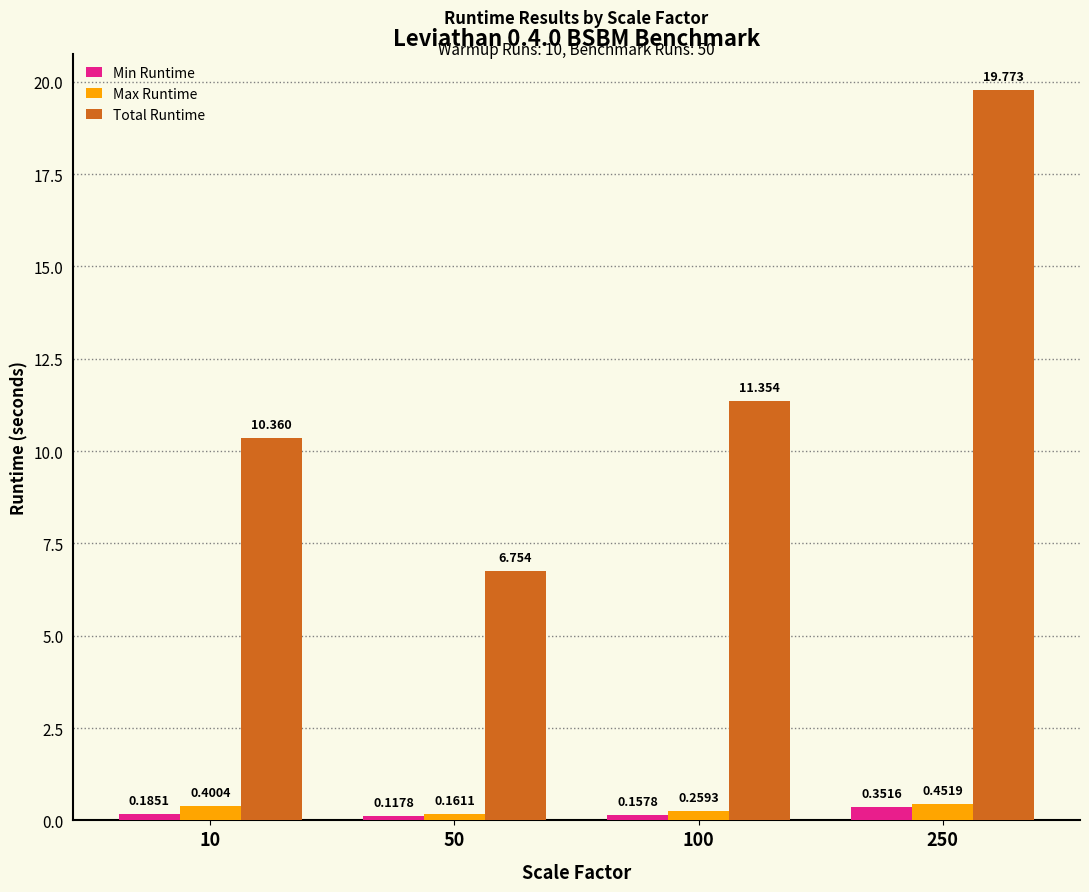

What is the value of the Total Runtime bar at the 4th from the left?

19.8